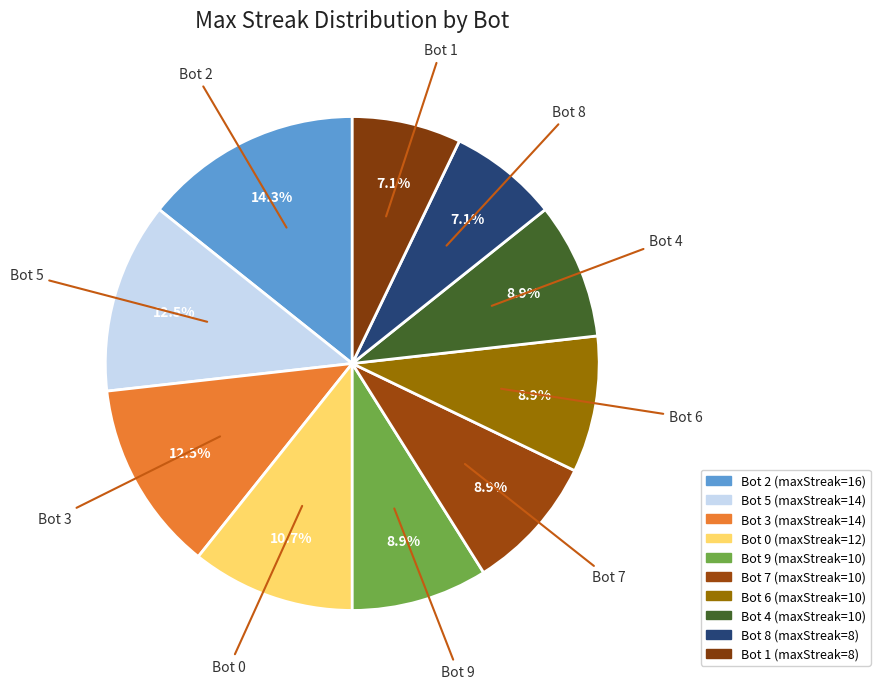

Count the number of slices in the pie.

10